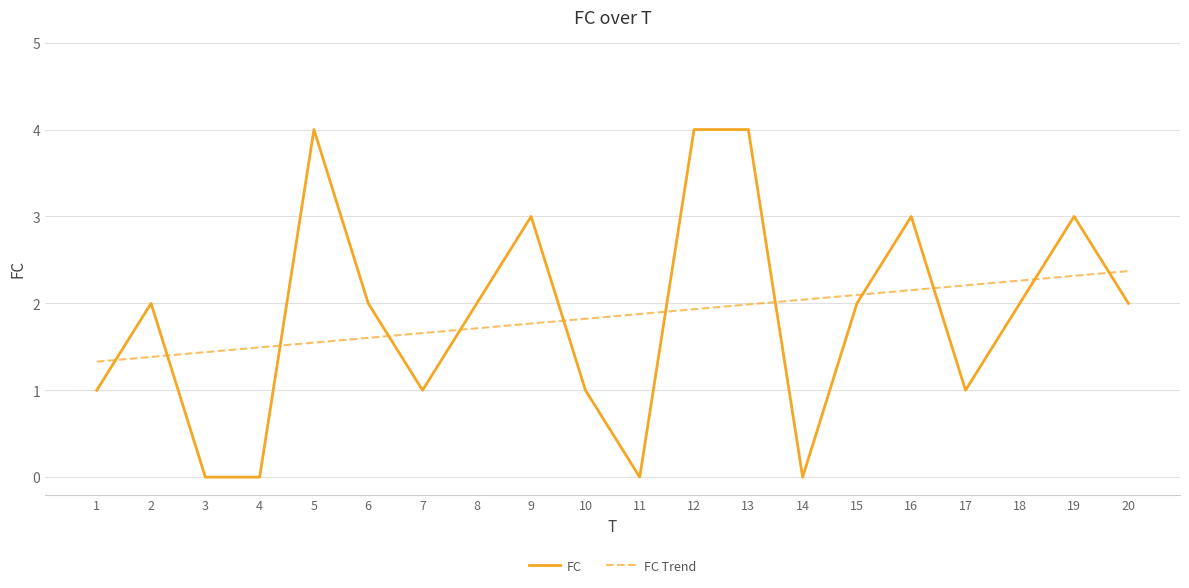

What is the sum of the FC values at 13 and 4?

4.0